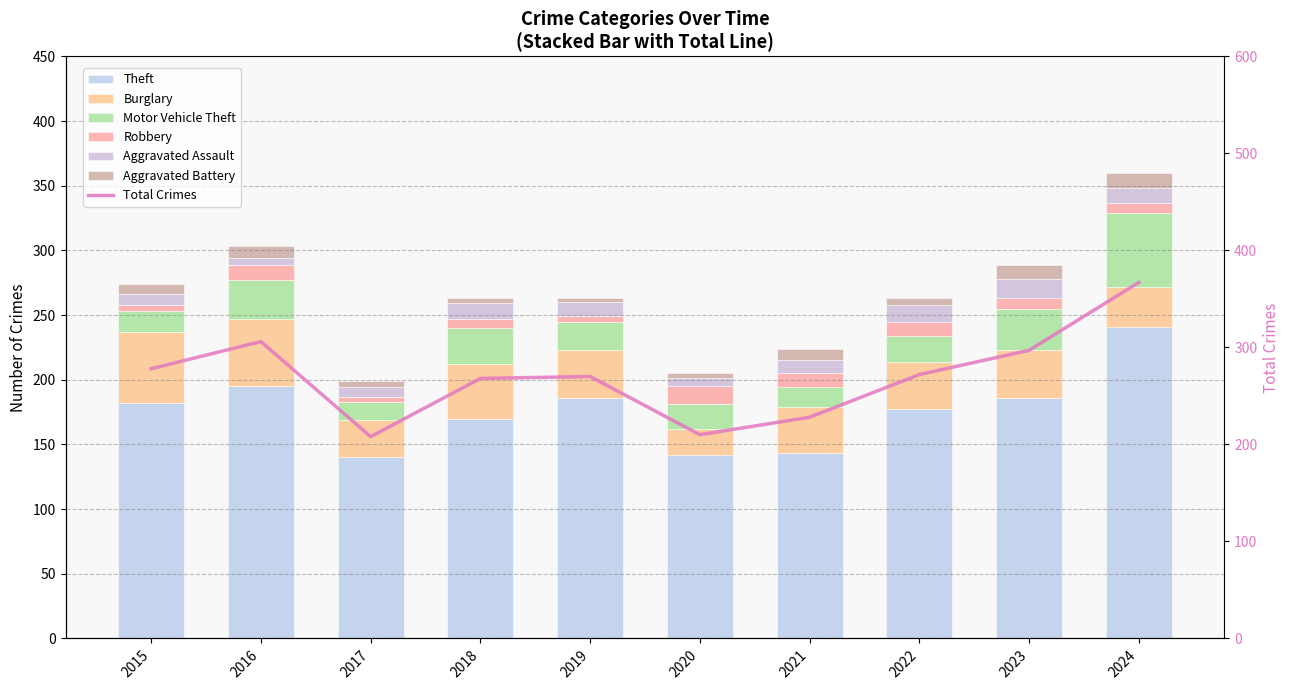

How many bars are there in total?

60